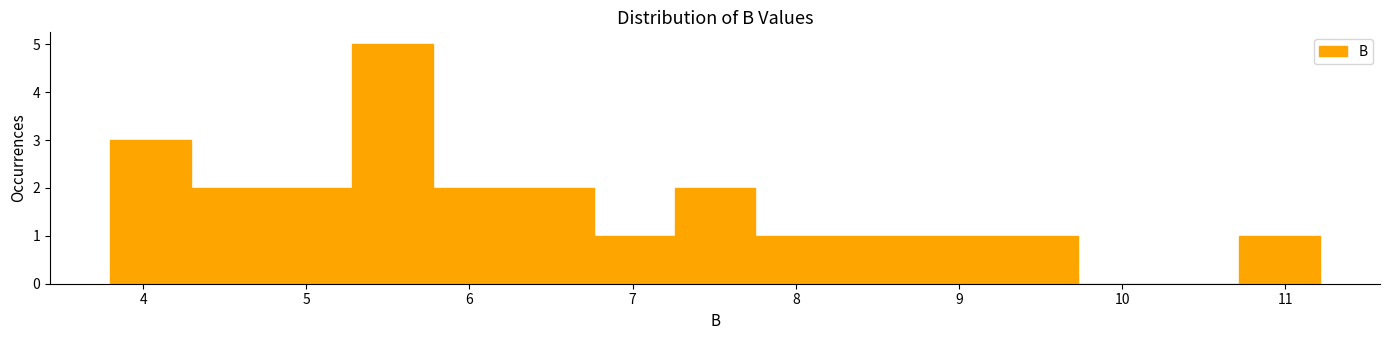

Which range on the x-axis has the tallest bar?

5.3 to 5.8